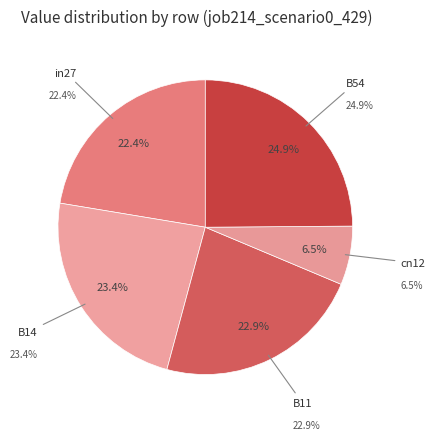

What is the smallest slice in the pie chart?

cn12